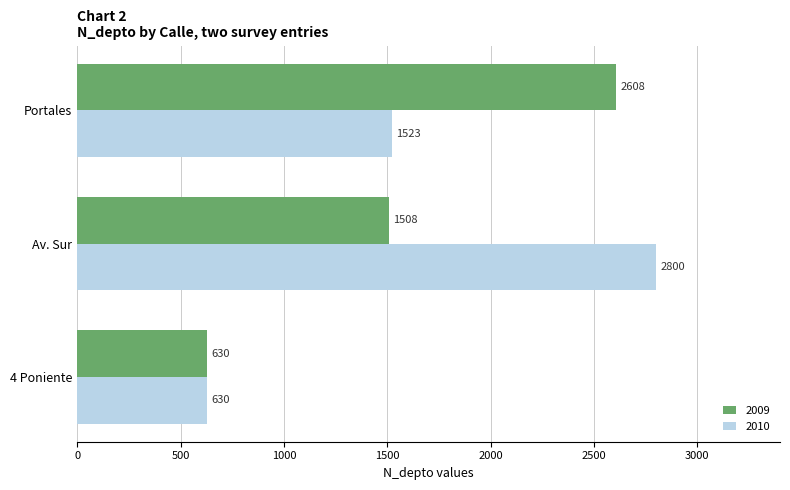

How many 2010 values are between 630 and 2800?

3